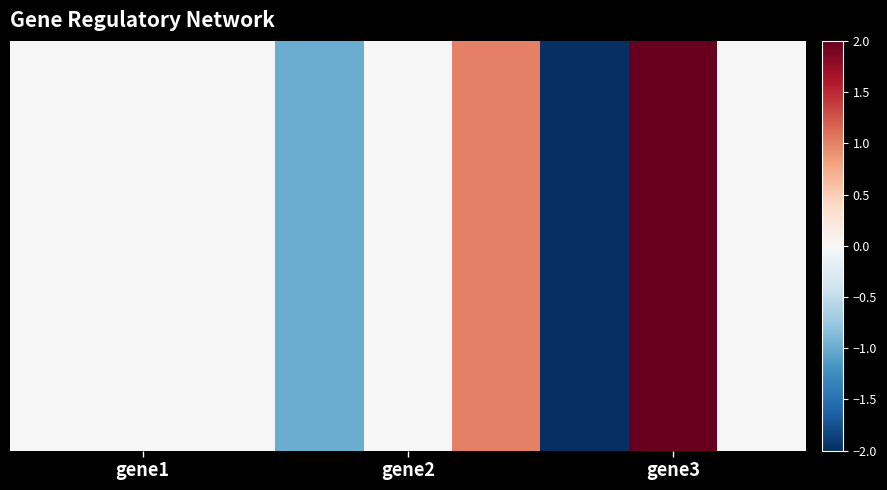

What is the difference between the maximum and minimum values in the gene2 series?

2